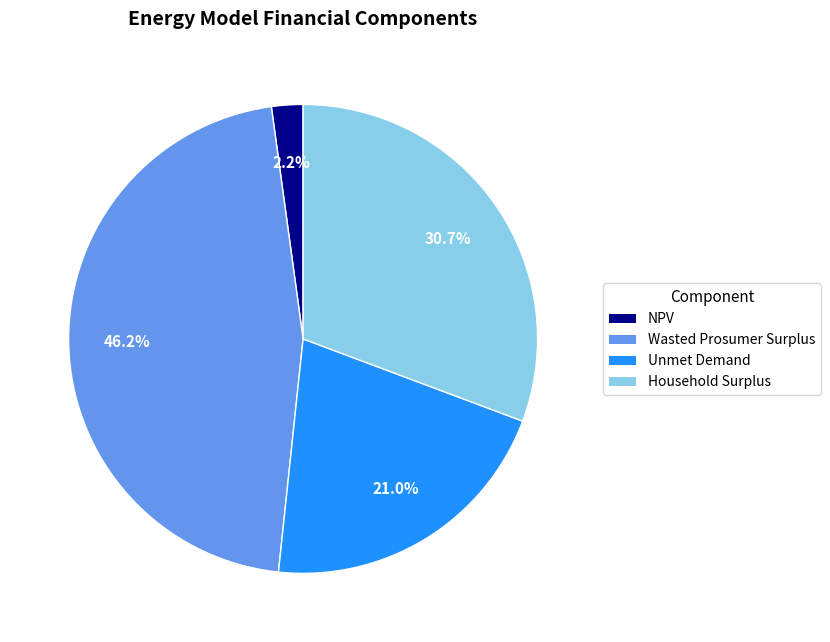

Between NPV and Wasted Prosumer Surplus, which is larger?

Wasted Prosumer Surplus